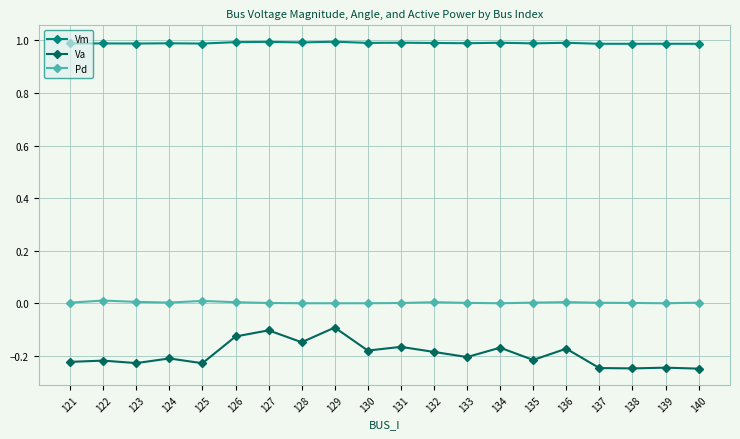

True or false: Pd and Vm intersect in this chart.

False